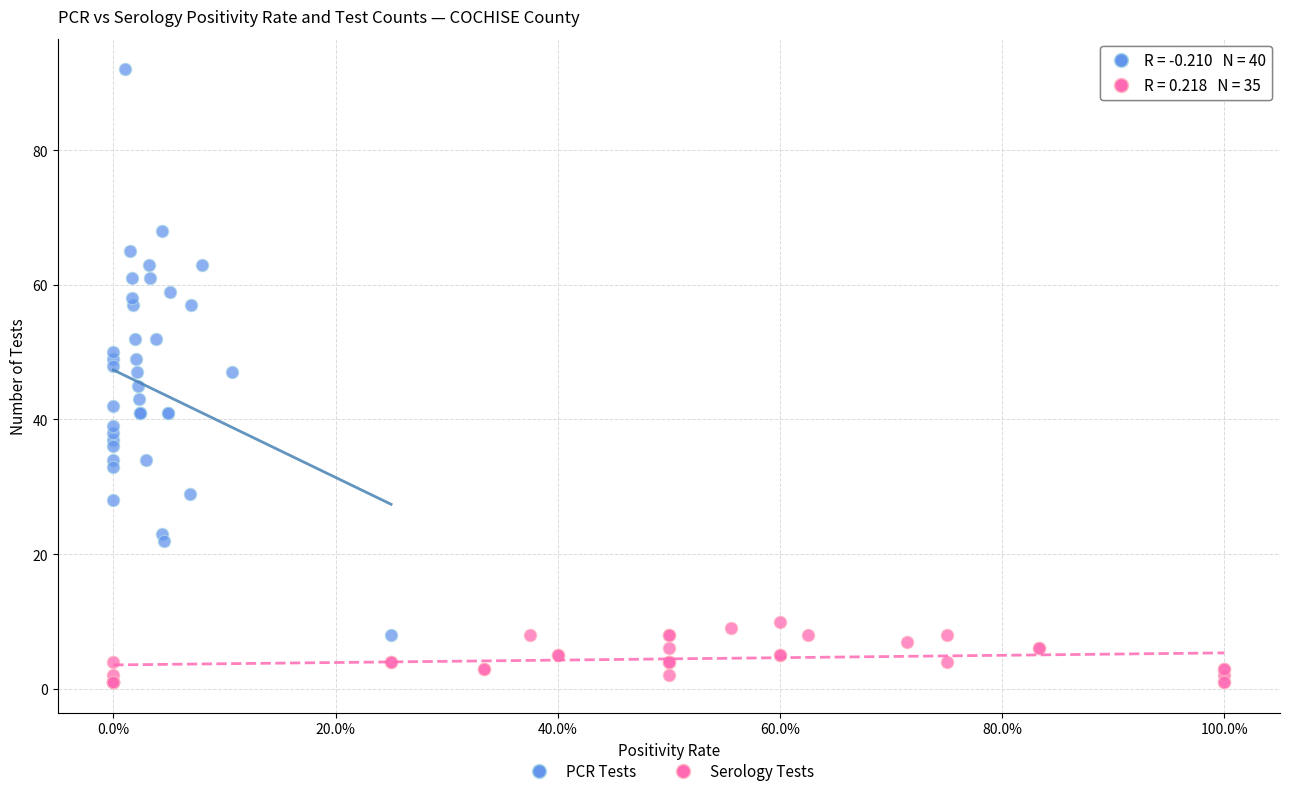

Which series has the widest spread of Y values?

PCR Tests